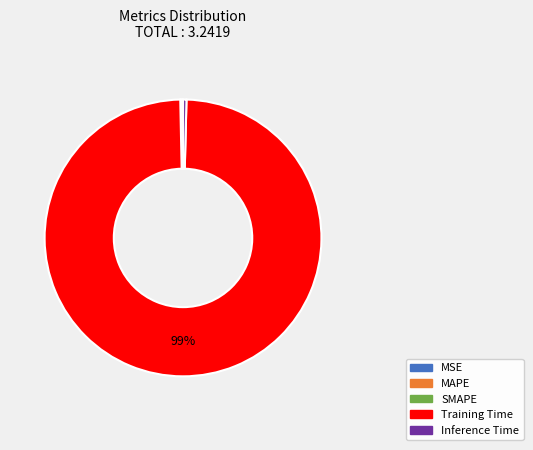

Which category has the biggest portion of the pie?

Training Time